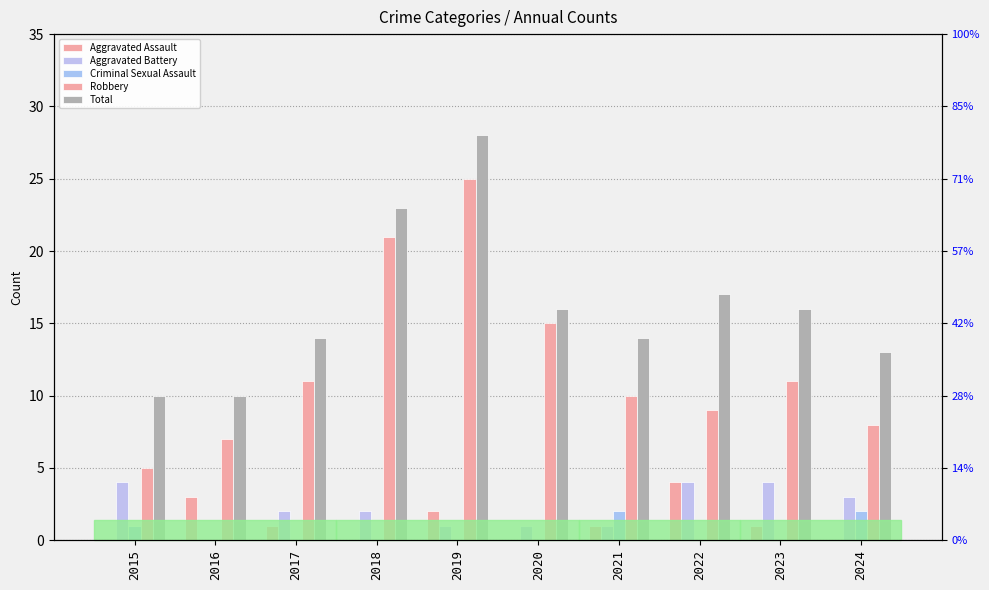

Reading right to left, what are all the values shown in this chart?

Aggravated Assault: 2024=0	2023=1	2022=4	2021=1	2020=0	2019=2	2018=0	2017=1	2016=3	2015=0
Aggravated Battery: 2024=3	2023=4	2022=4	2021=1	2020=1	2019=1	2018=2	2017=2	2016=0	2015=4
Criminal Sexual Assault: 2024=2	2023=0	2022=0	2021=2	2020=0	2019=0	2018=0	2017=0	2016=0	2015=1
Robbery: 2024=8	2023=11	2022=9	2021=10	2020=15	2019=25	2018=21	2017=11	2016=7	2015=5
Total: 2024=13	2023=16	2022=17	2021=14	2020=16	2019=28	2018=23	2017=14	2016=10	2015=10